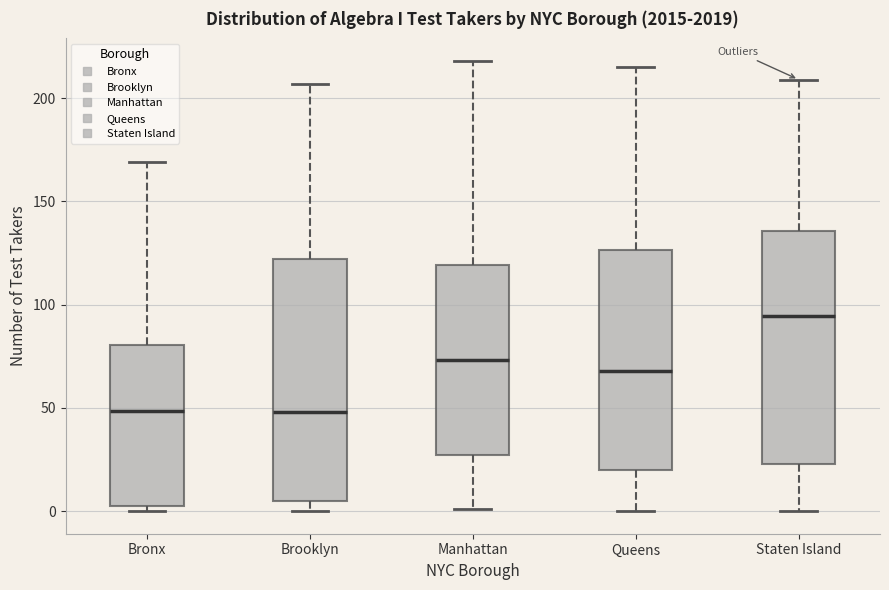

Reading left to right, transcribe this box plot: for each box, give where its median line is, the range the box spans, and where its two whiskers end, as read against the y-axis. The values are not printed on the chart, so give them approximately, as read against the axis.

Bronx: median 50, box 5 to 80, whiskers 0 to 170
Brooklyn: median 50, box 5 to 120, whiskers 0 to 205
Manhattan: median 75, box 25 to 120, whiskers 0 to 220
Queens: median 70, box 20 to 125, whiskers 0 to 215
Staten Island: median 95, box 25 to 135, whiskers 0 to 210